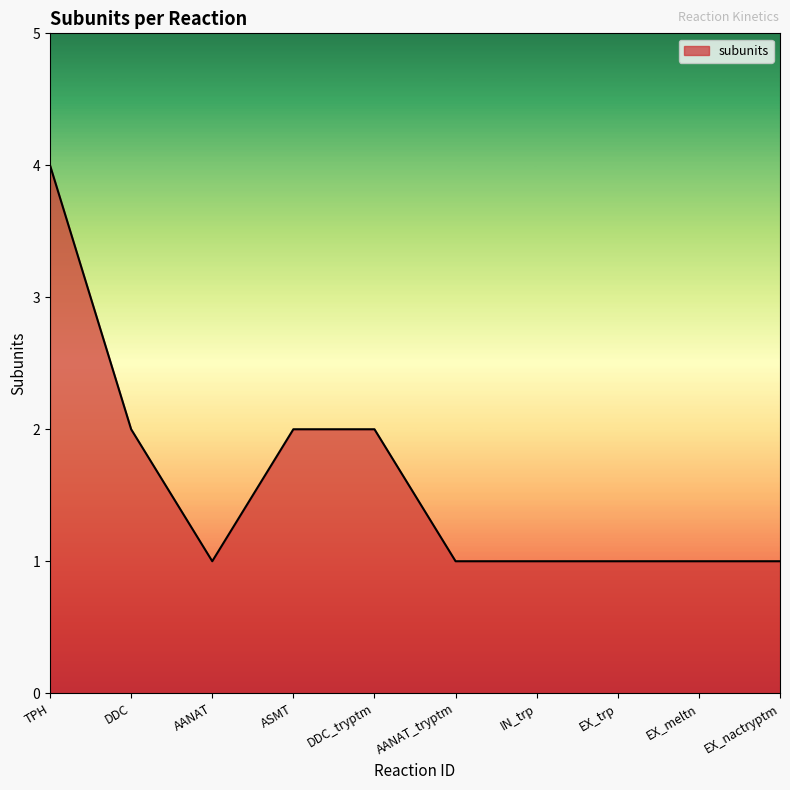

What is the difference between the maximum and second lowest values?

3